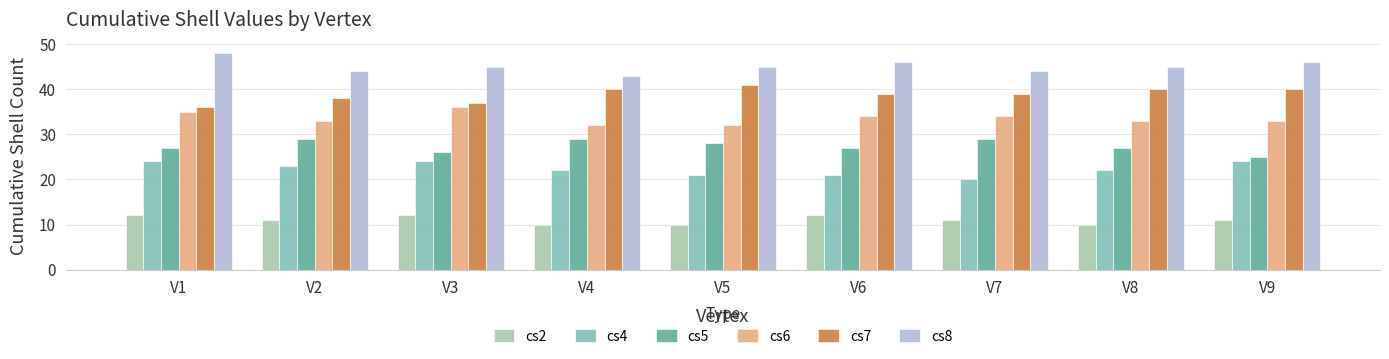

Is it true that cs7 equals 63 at V8?

False